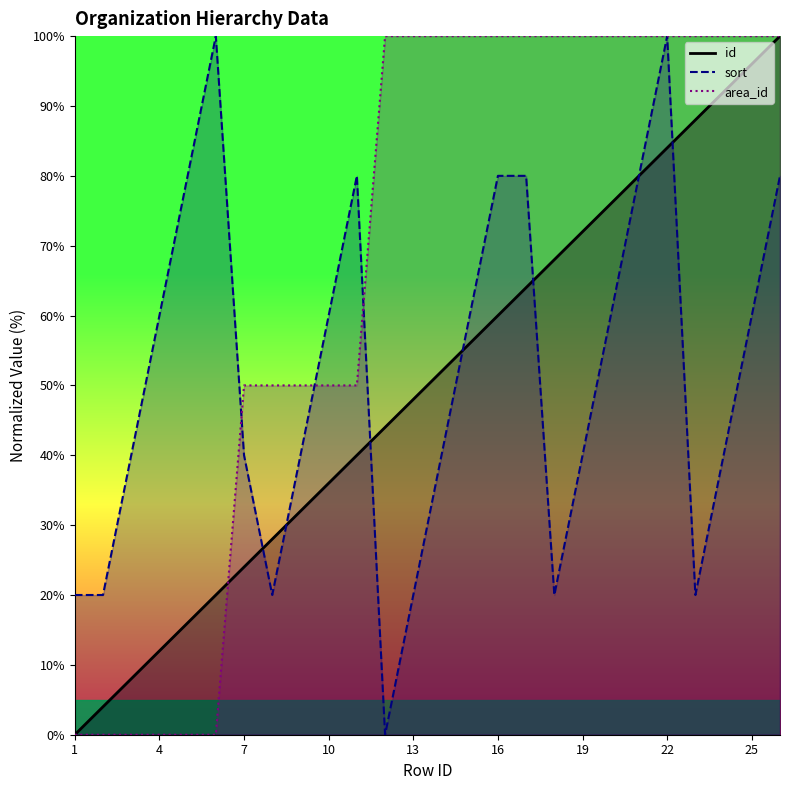

Reading left to right, extract all data points from this chart.

id: 0.0	4.0	8.0	12.0	16.0	20.0	24.0	28.0	32.0	36.0	40.0	44.0	48.0	52.0	56.0	60.0	64.0	68.0	72.0	76.0	80.0	84.0	88.0	92.0	96.0	100.0
sort: 20.0	20.0	40.0	60.0	80.0	100.0	40.0	20.0	40.0	60.0	80.0	0.0	20.0	40.0	60.0	80.0	80.0	20.0	40.0	60.0	80.0	100.0	20.0	40.0	60.0	80.0
area_id: 0.0	0.0	0.0	0.0	0.0	0.0	50.0	50.0	50.0	50.0	50.0	100.0	100.0	100.0	100.0	100.0	100.0	100.0	100.0	100.0	100.0	100.0	100.0	100.0	100.0	100.0